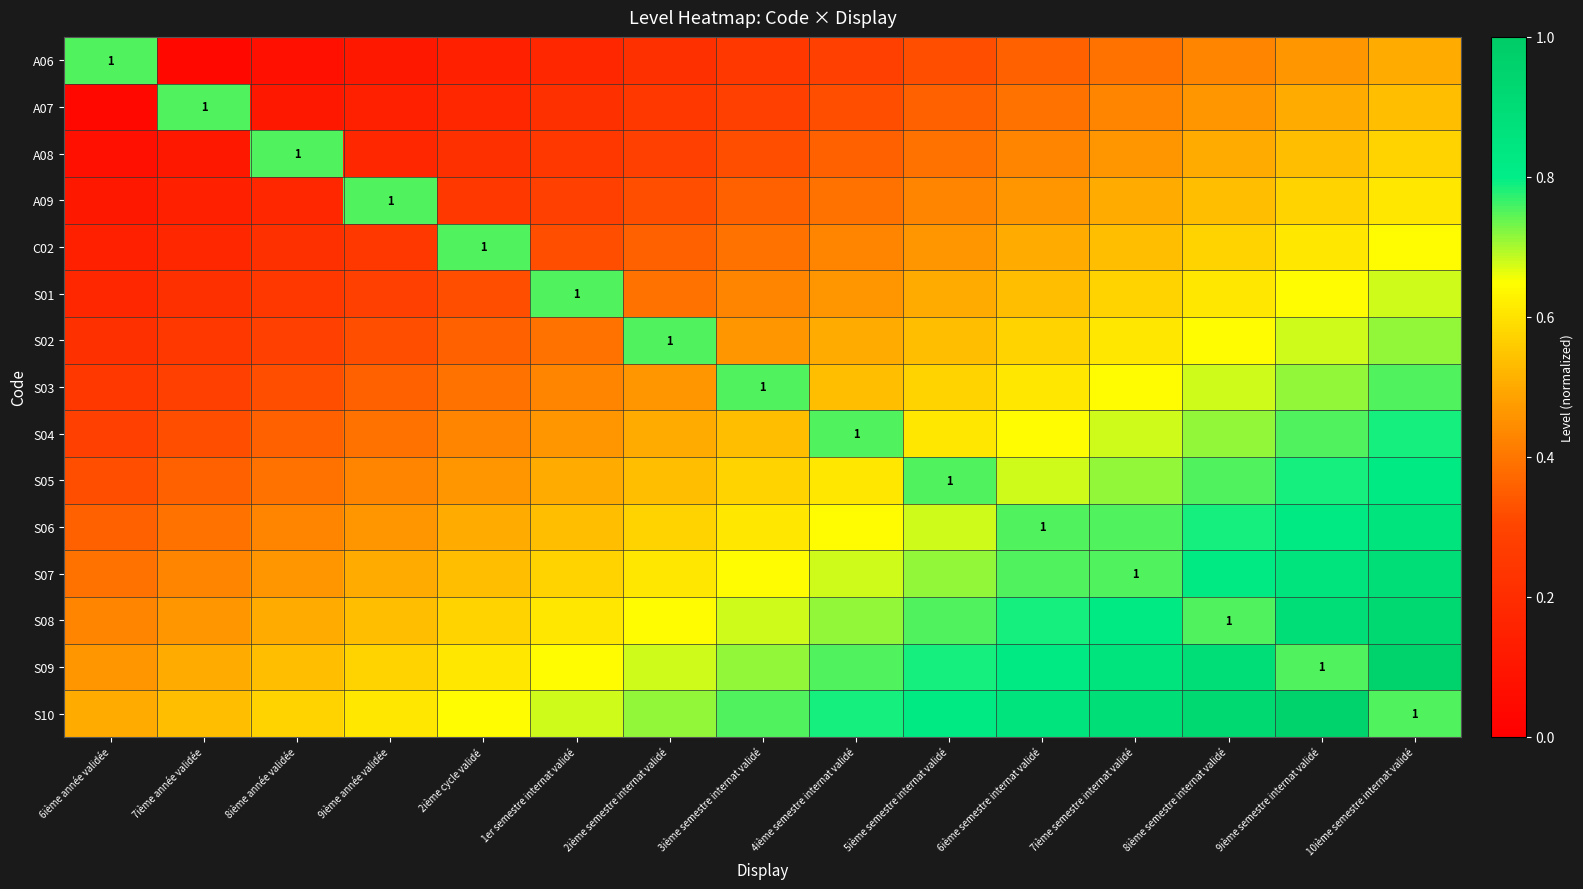

The value of C02 at 2ième semestre internat validé is 0.4. True or false?

True